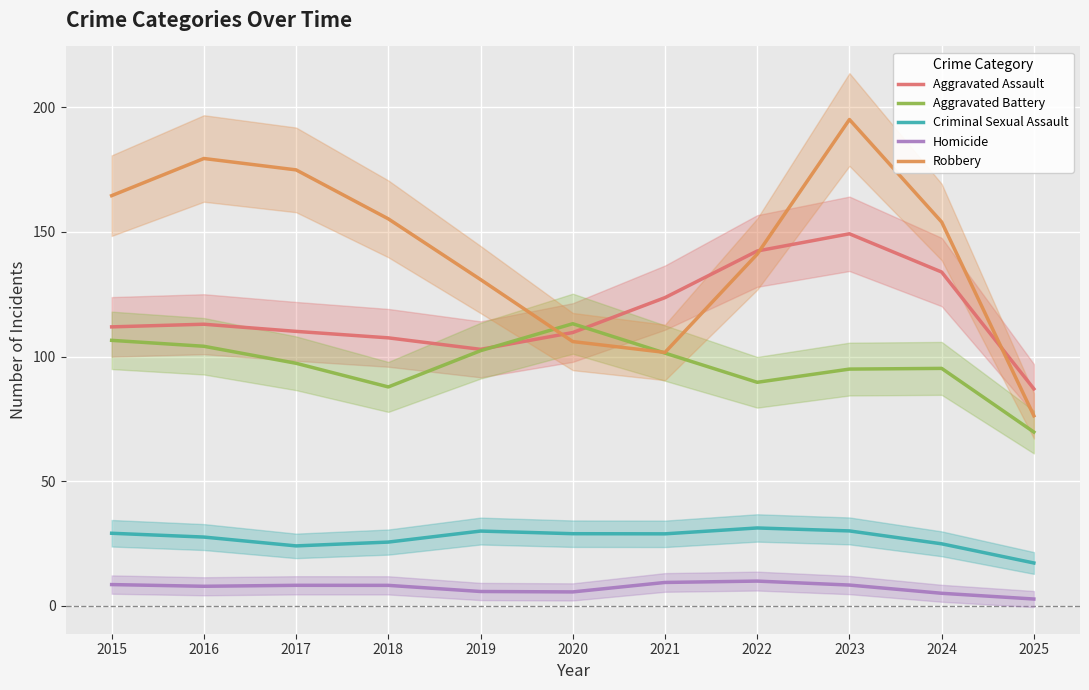

True or false: Aggravated Assault and Criminal Sexual Assault intersect in this chart.

False